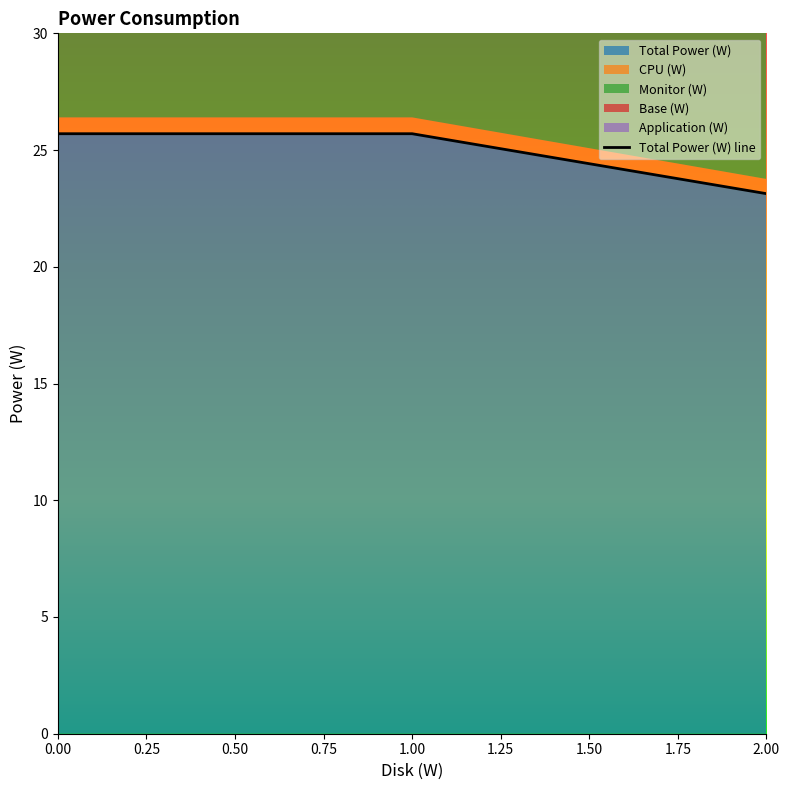

Reading right to left, transcribe all the data shown in this chart.

Total Power (W): 23.1	25.7	25.7
CPU (W): 0.6	0.7	0.7
Monitor (W): 9.0	10.0	10.0
Base (W): 13.5	15.0	15.0
Application (W): 0.2	0.2	0.2